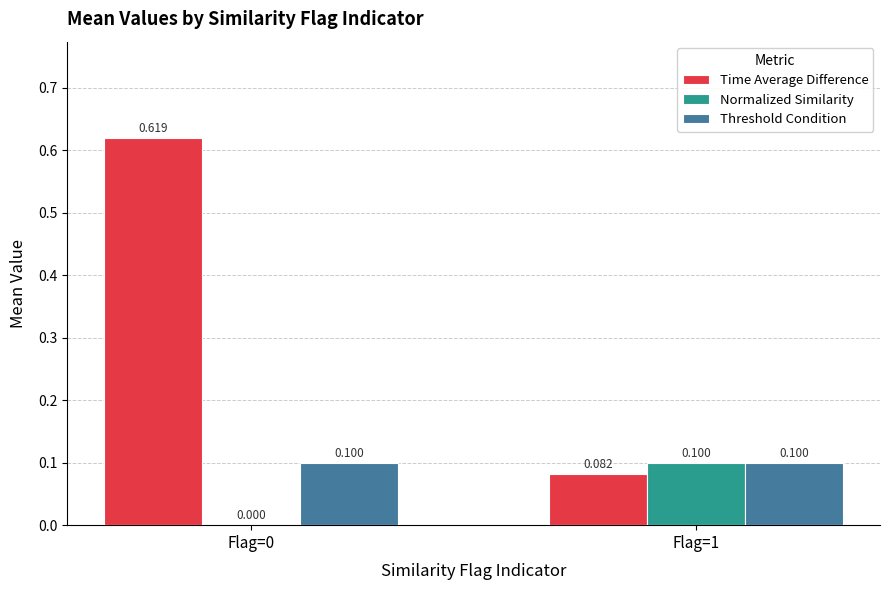

Which series changed the most between Flag=0 and Flag=1?

Time Average Difference